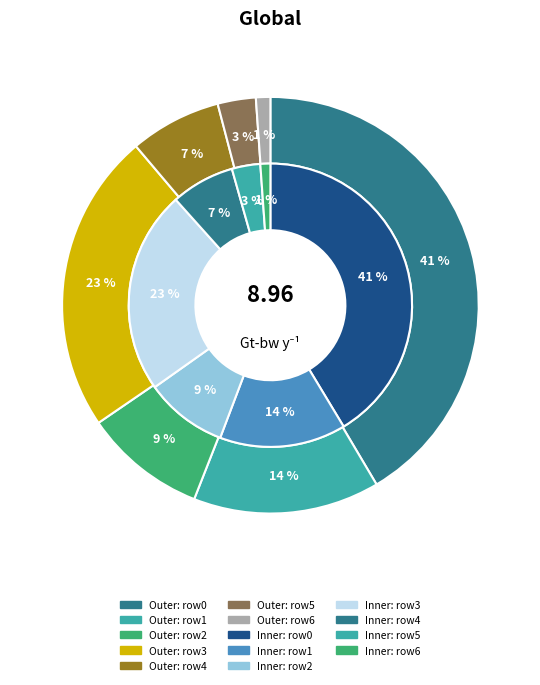

Does 8 account for over 50% of the chart?

No